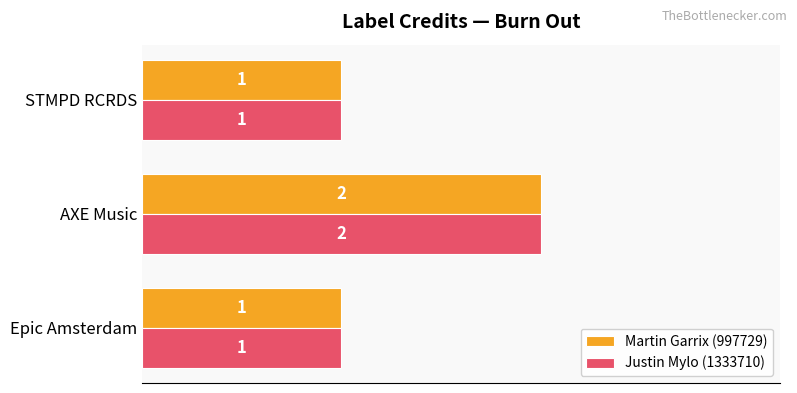

How many Justin Mylo (1333710) values are between 1 and 2?

3